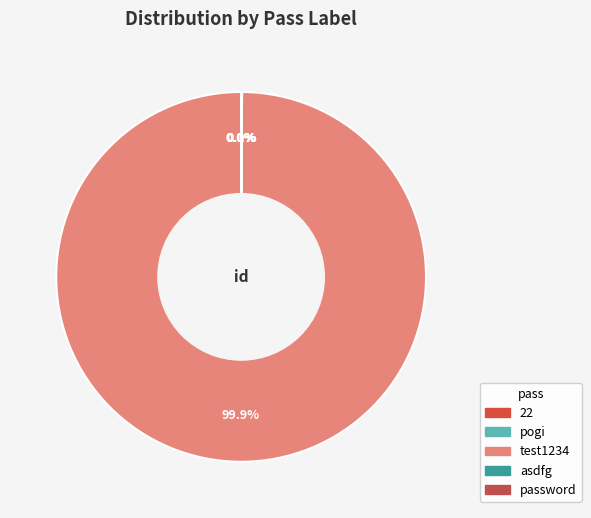

Is 22 the majority of the pie?

No